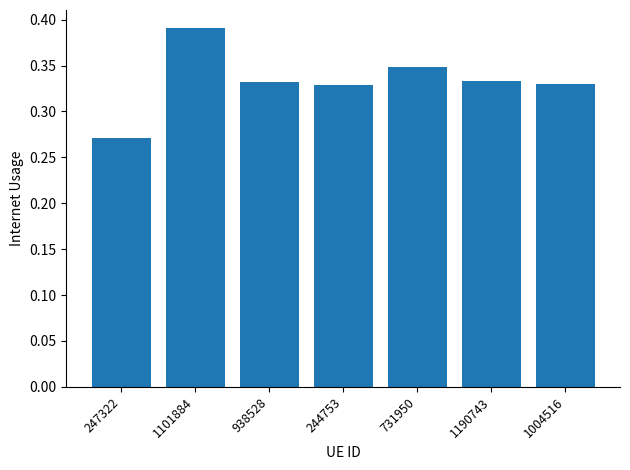

Where is the data nearest to the value 0?

247322